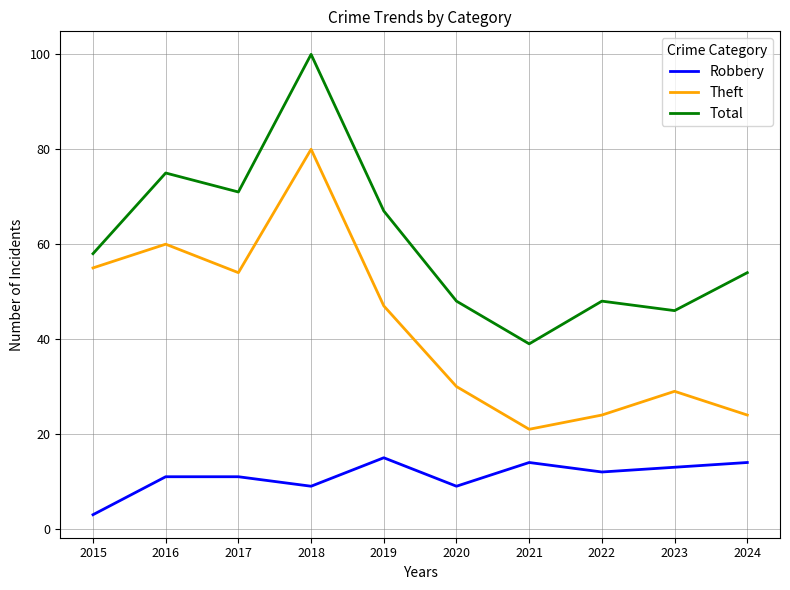

True or false: Total and Robbery cross at least once.

False